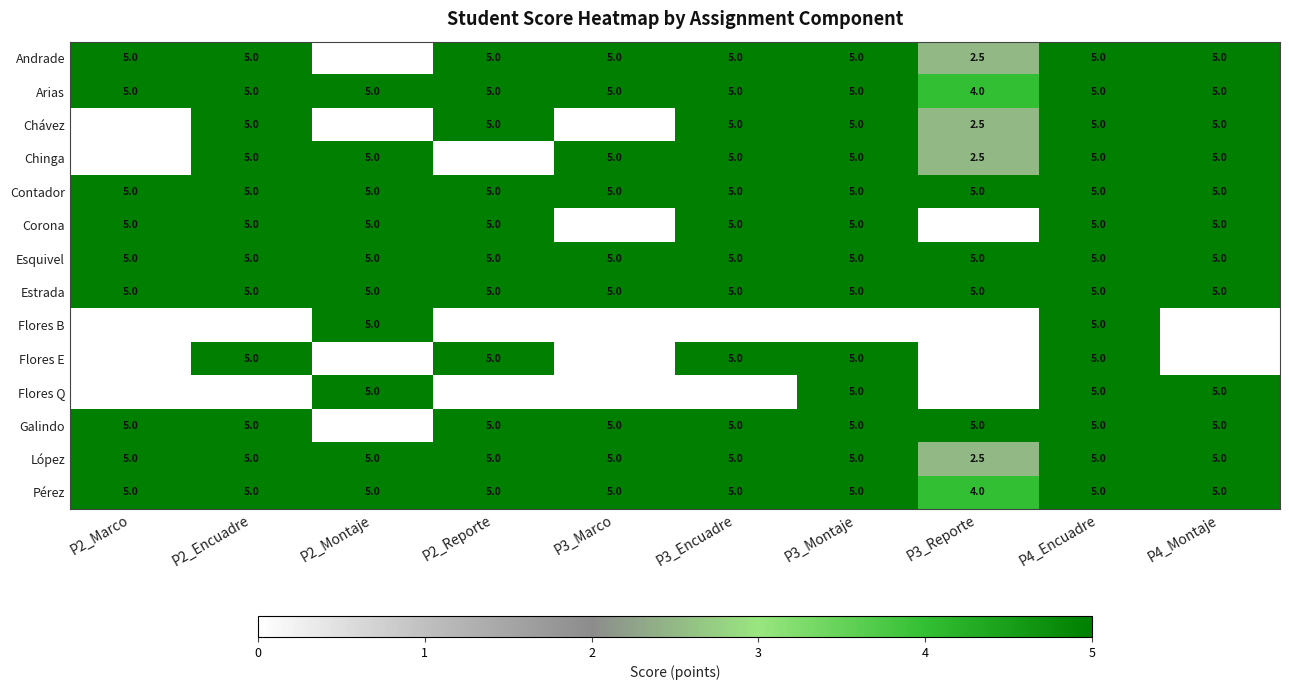

What is the total value across all series at P2_Montaje?

50.0